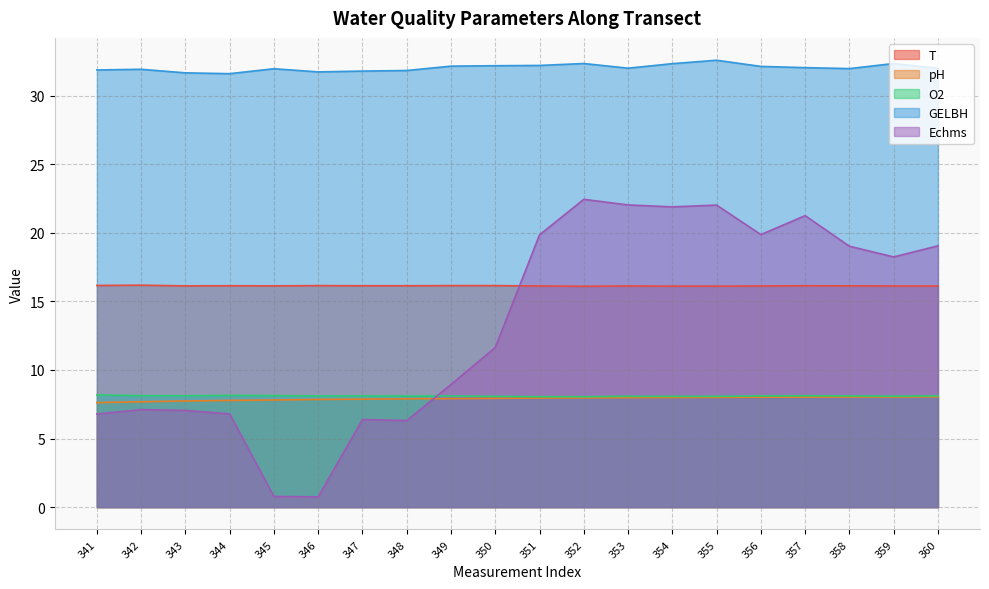

The T series shows 27.3 at 345. True or false?

False